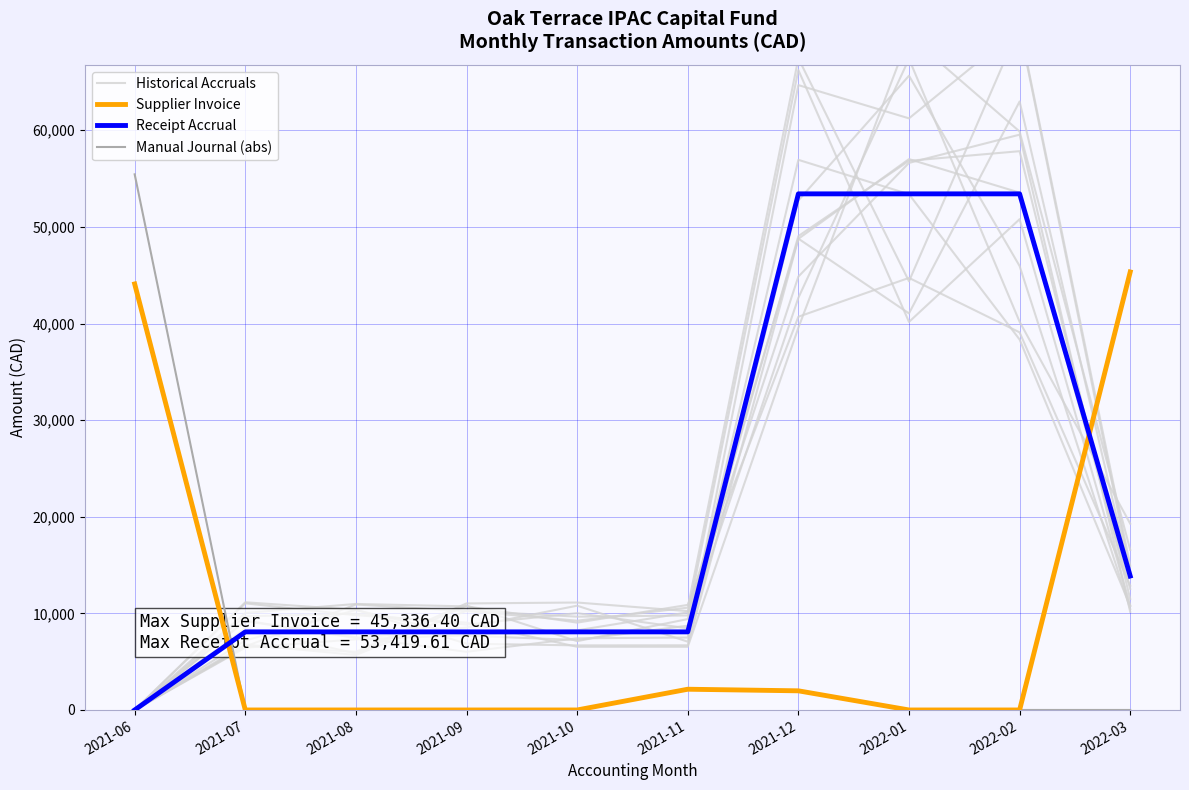

Is it true that Historical Accruals equals 14056.7 at 2021-08?

False